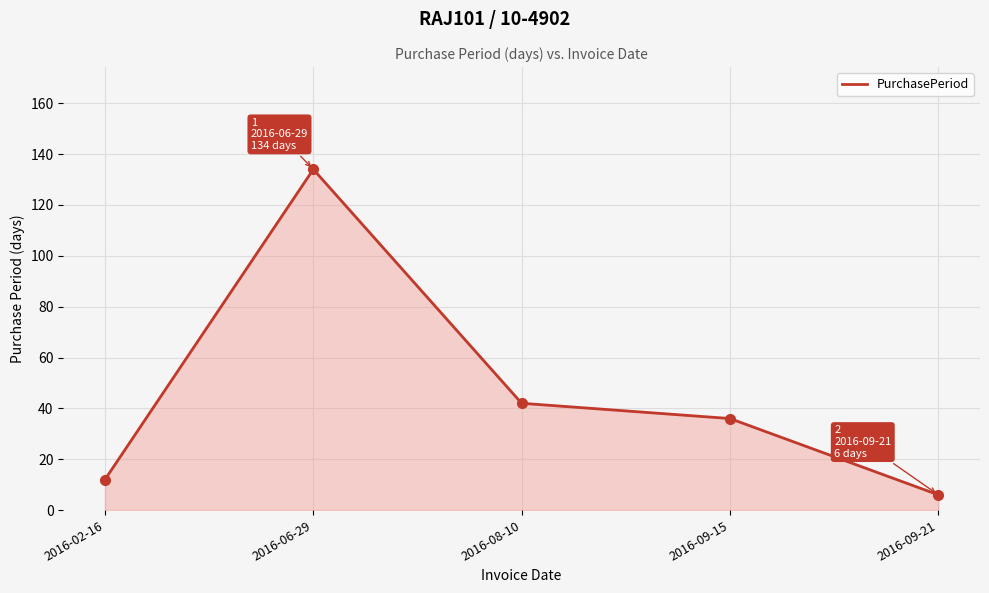

What is the smallest value displayed?

6